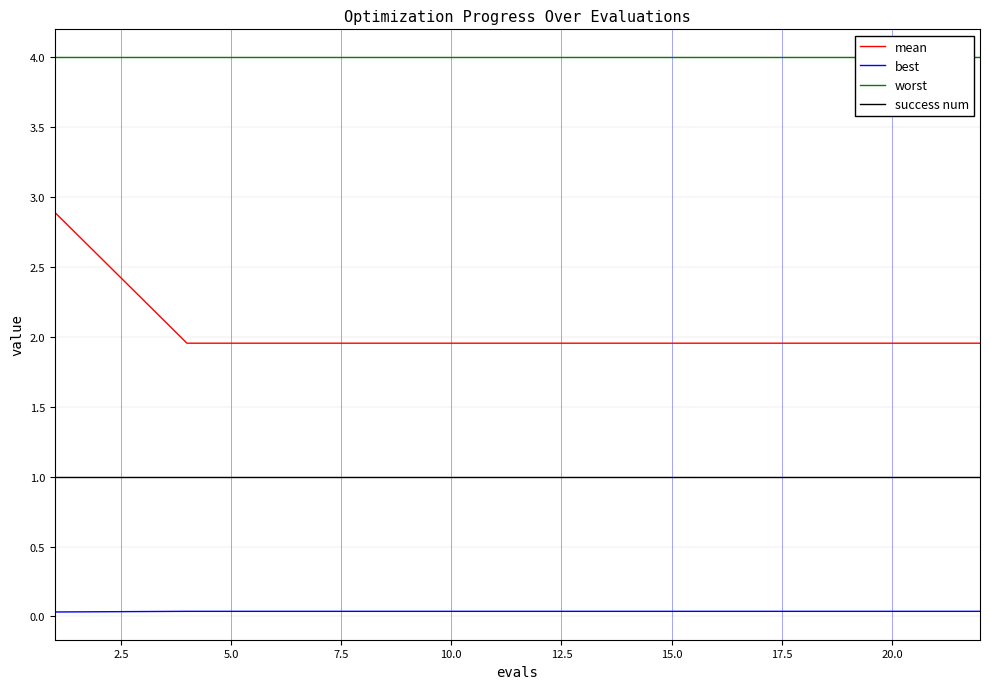

True or false: best and success num intersect in this chart.

False